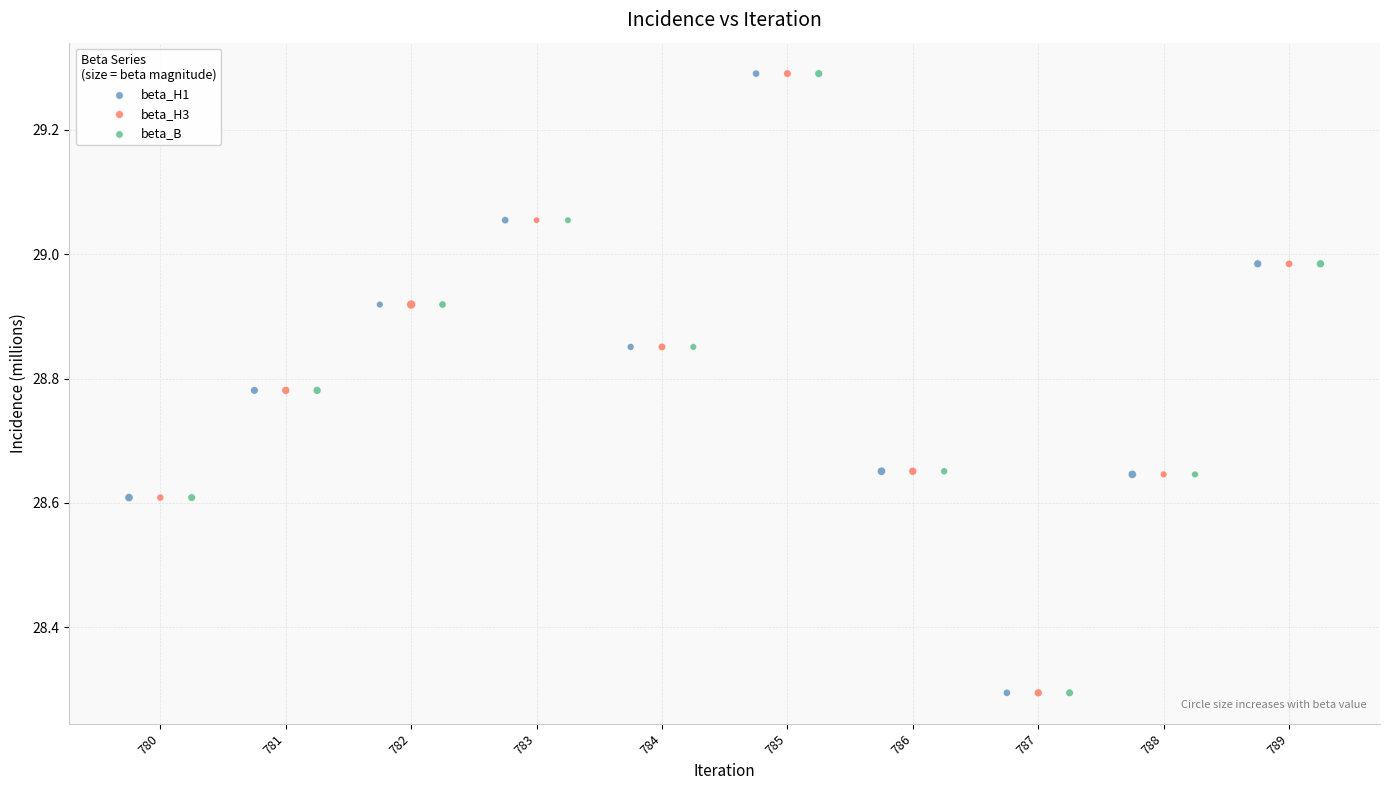

What are all the series names shown in the legend?

beta_H1, beta_H3, beta_B